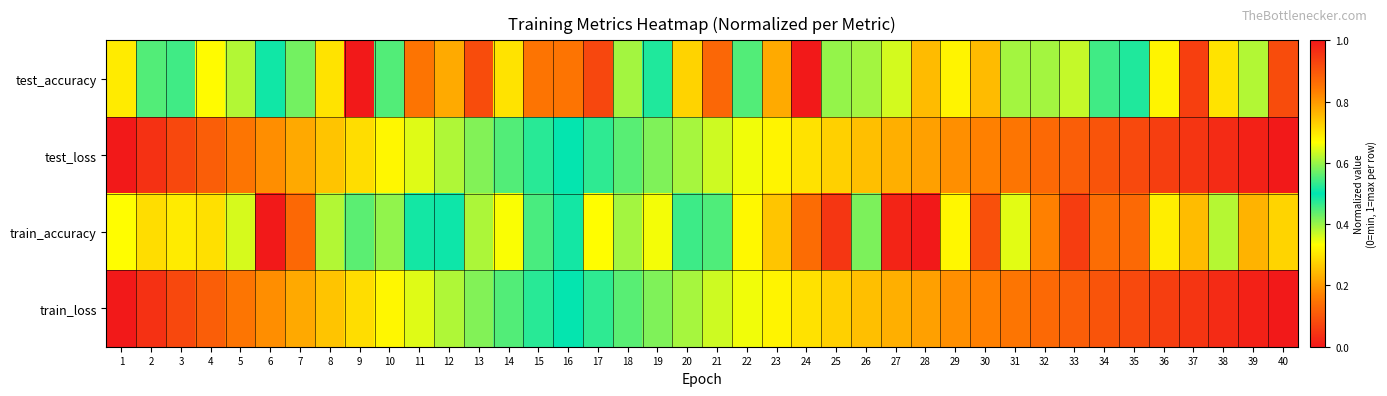

What is the total value across all series at 6?

2.1